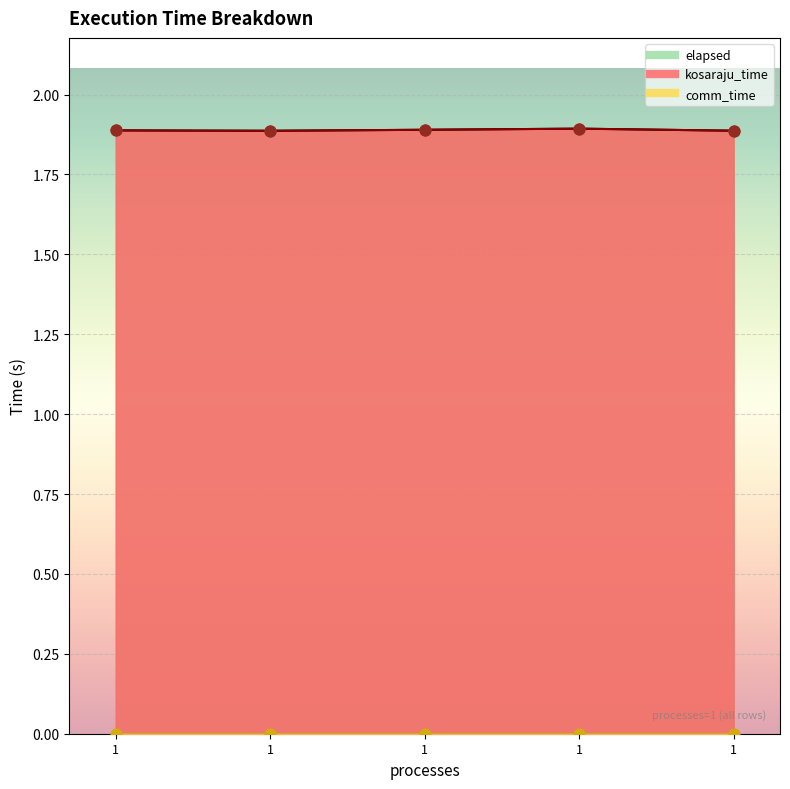

Is the value of kosaraju_time at 1 greater than the value of elapsed at 1?

No